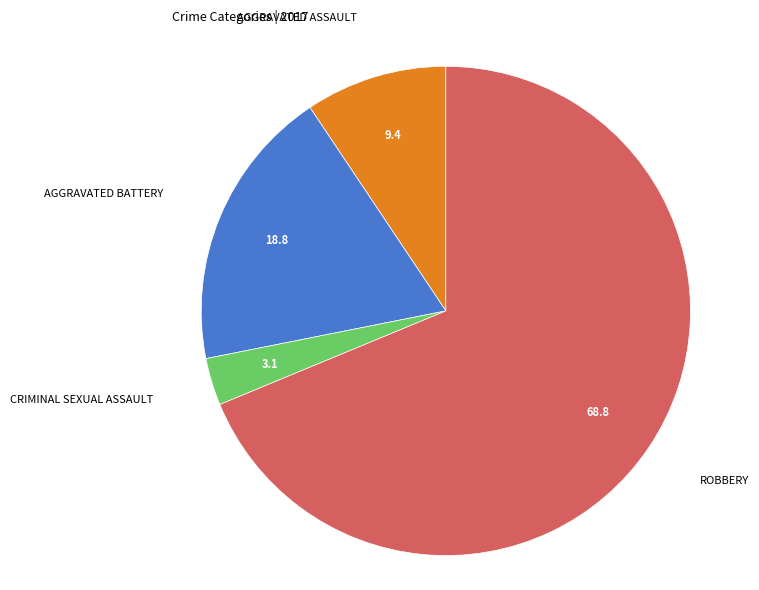

How many segments does this pie chart have?

4